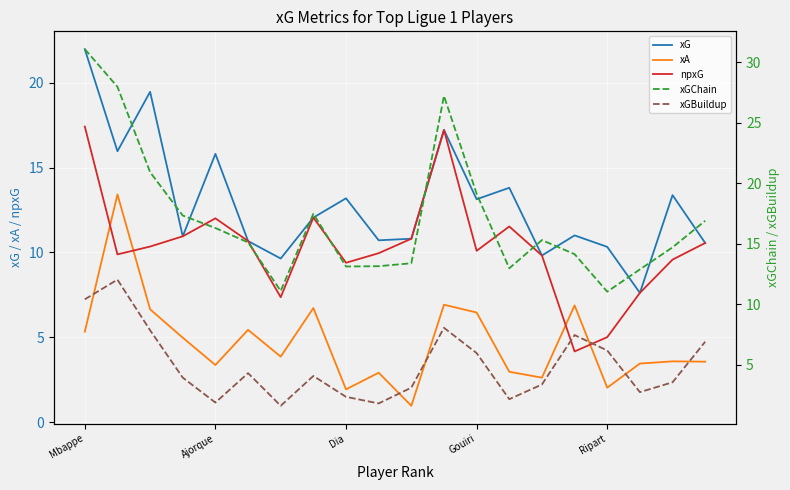

What are all the series names shown in the legend?

xG, xA, npxG, xGChain, xGBuildup